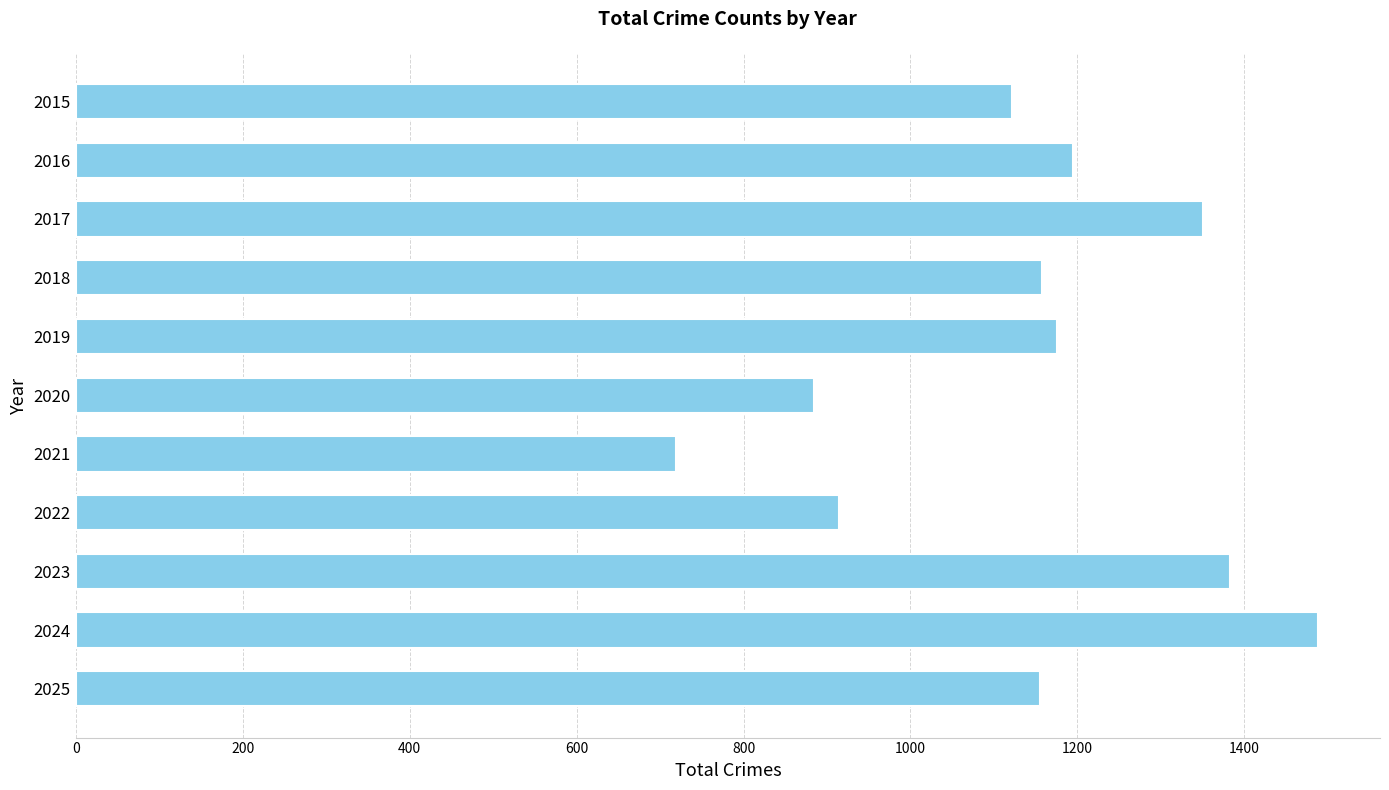

What is the greatest value displayed?

1488